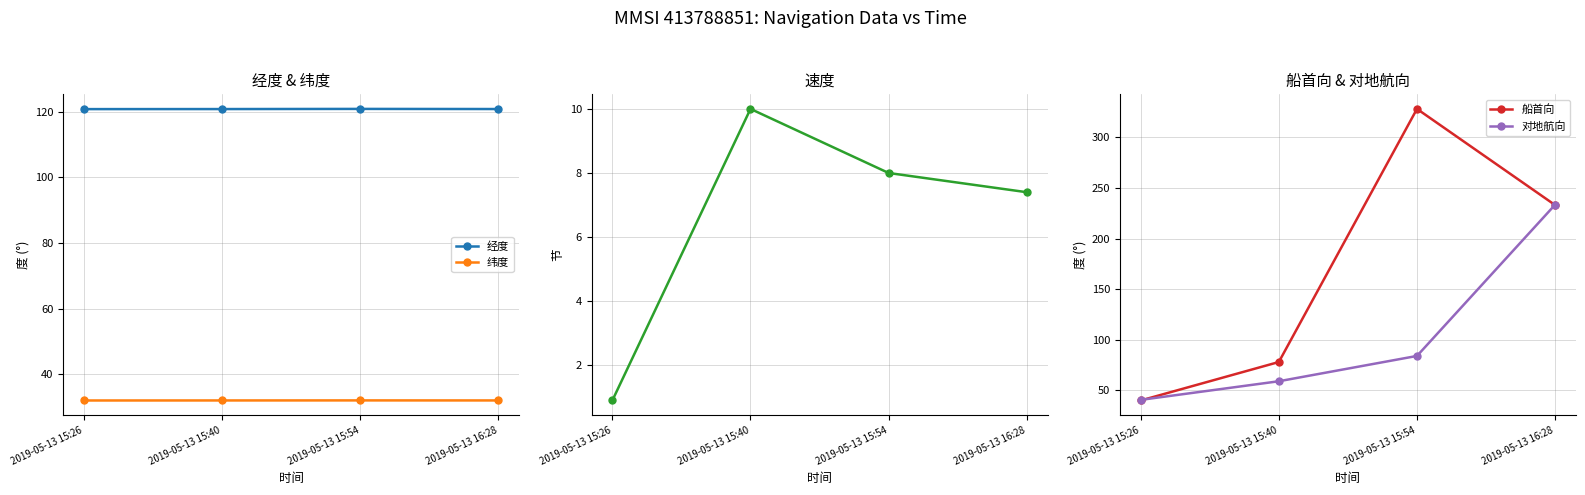

What position from the left is 2019-05-13 15:40?

2